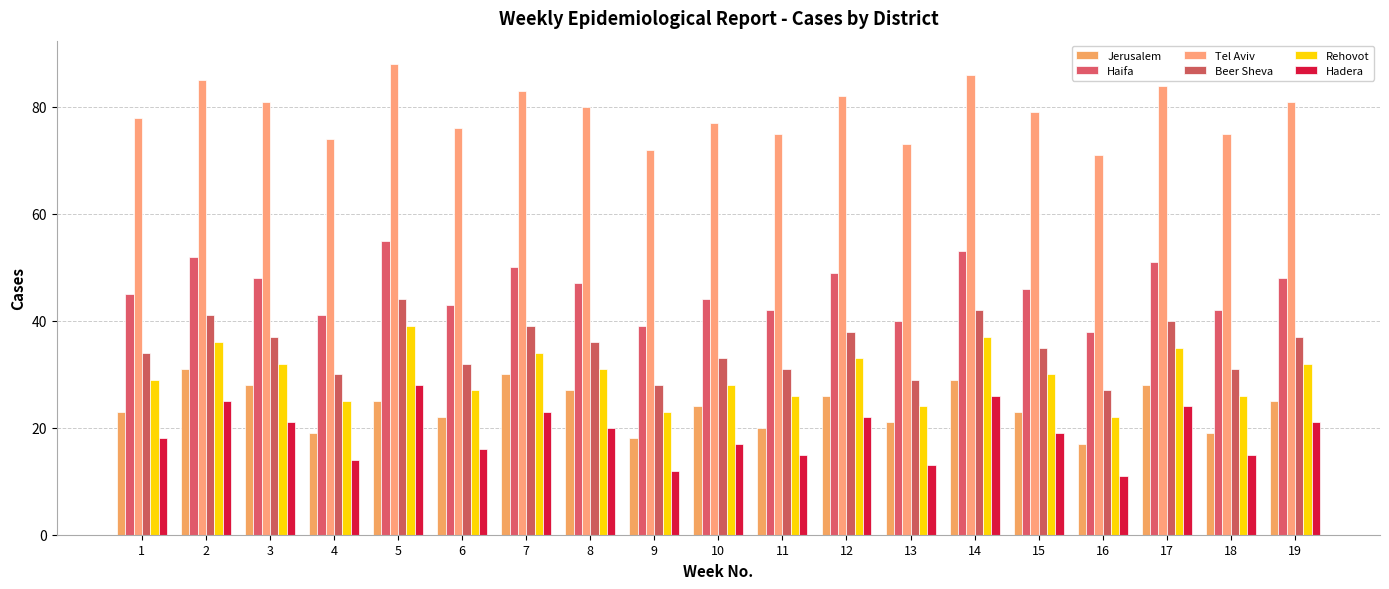

Is the value of Tel Aviv at 4 greater than the value of Beer Sheva at 19?

Yes